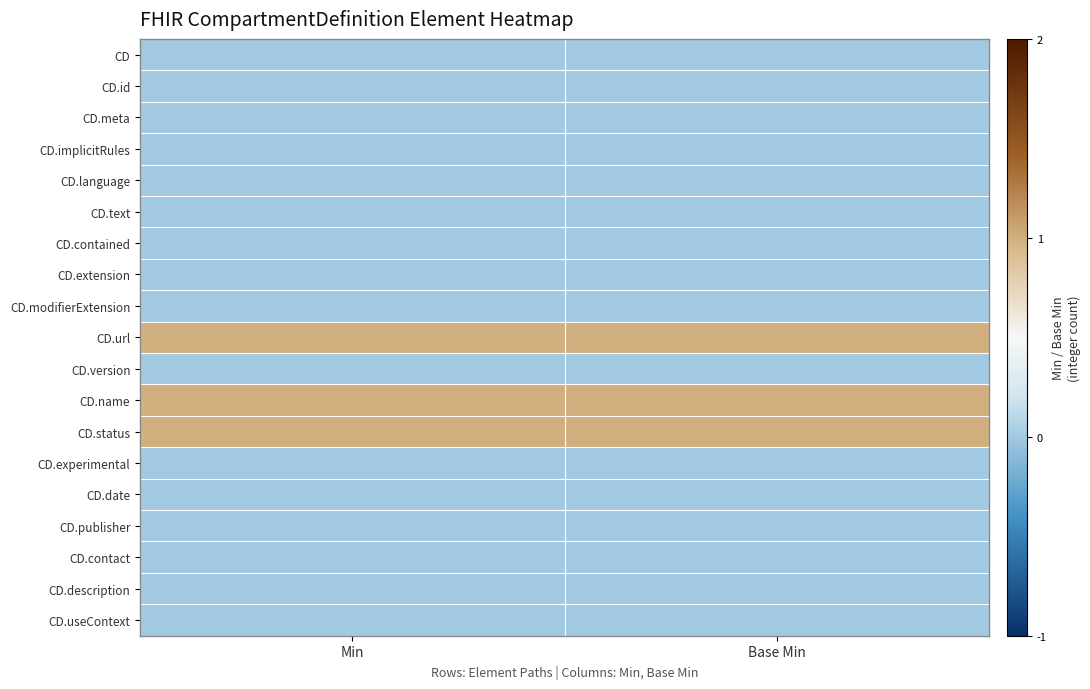

Which series has the largest range (max minus min)?

CD